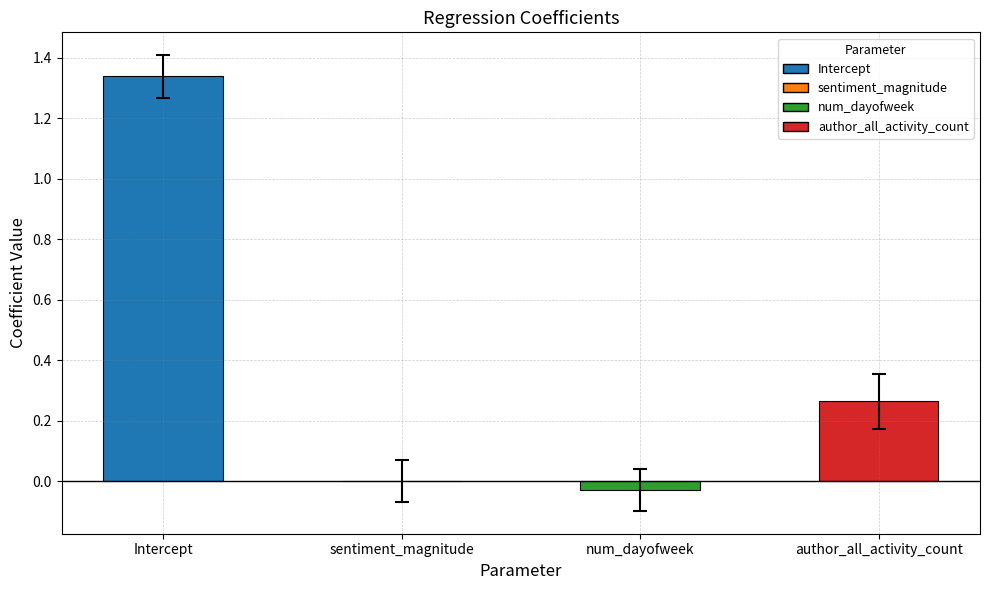

What is the sum of all values?

1.6